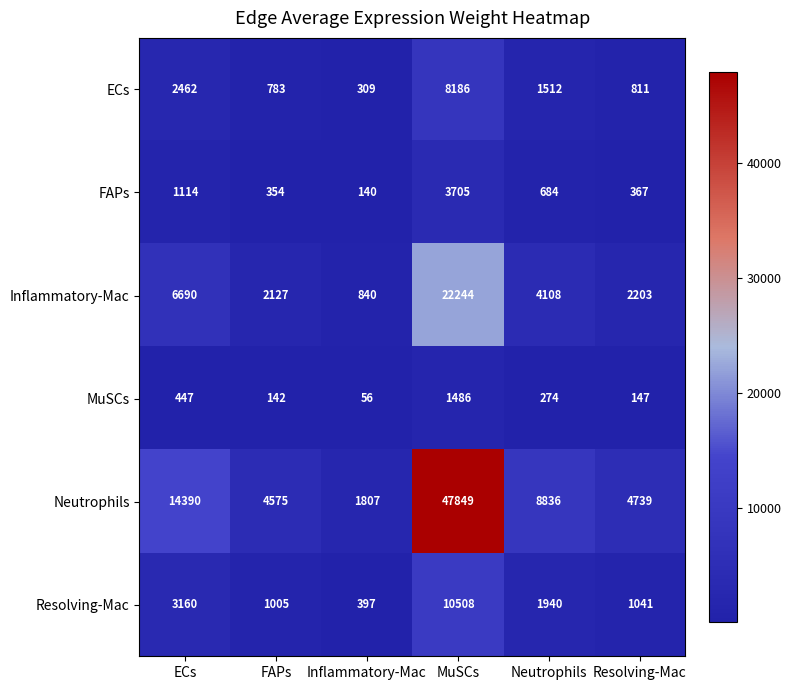

True or false: Inflammatory-Mac has a value of 2127 at FAPs.

True